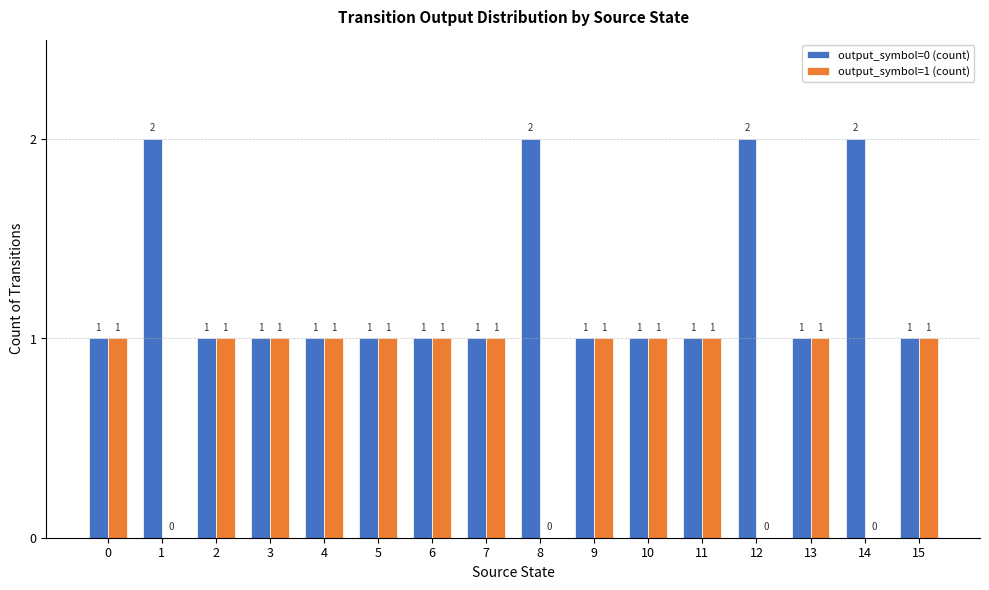

Is it true that output_symbol=0 (count) equals 1 at 15?

True